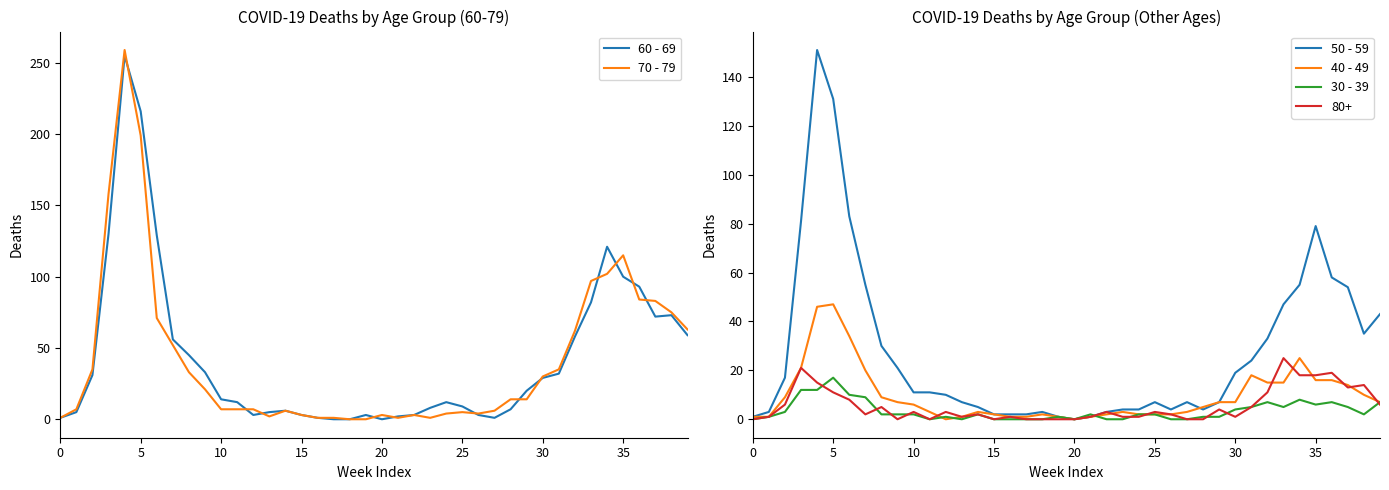

What is the greatest value displayed?

259